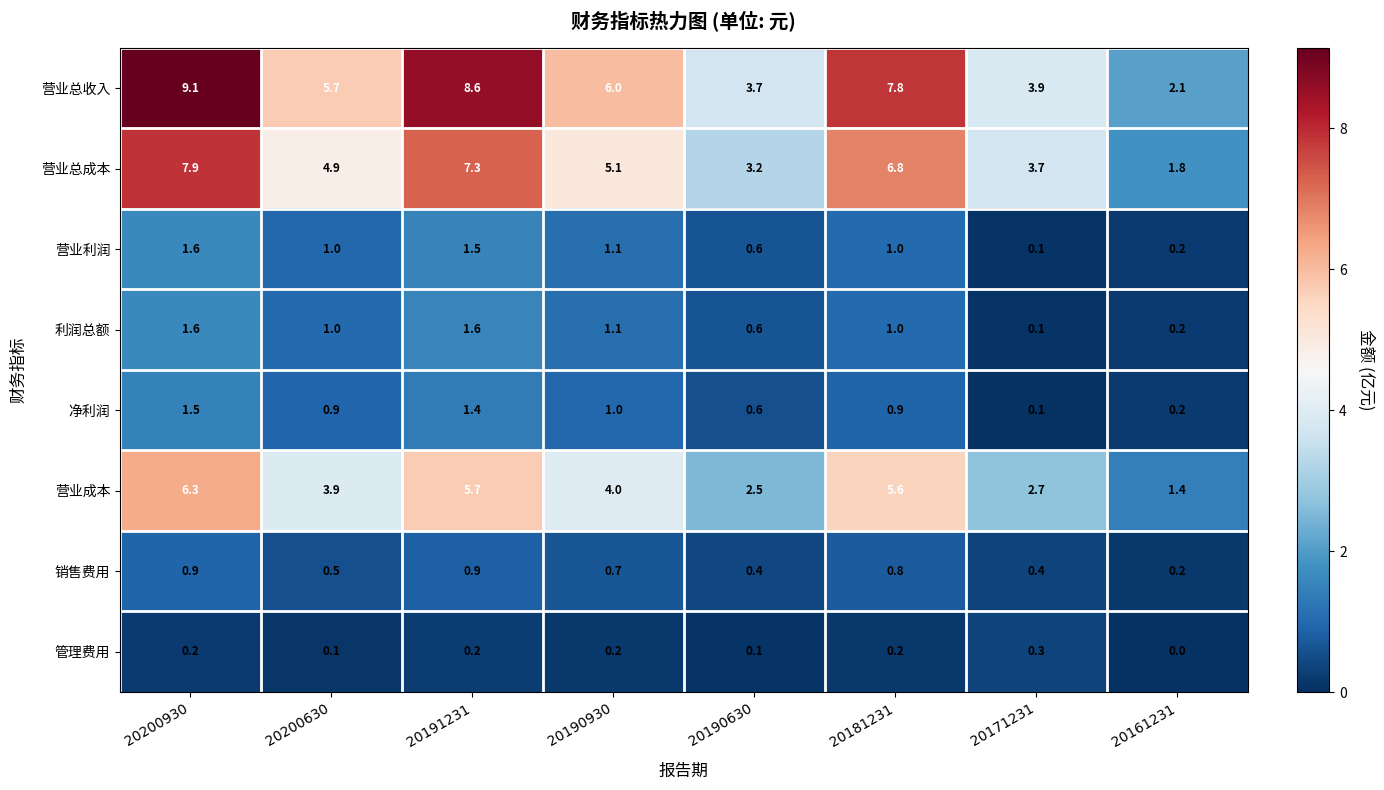

How many series are shown in this chart?

8